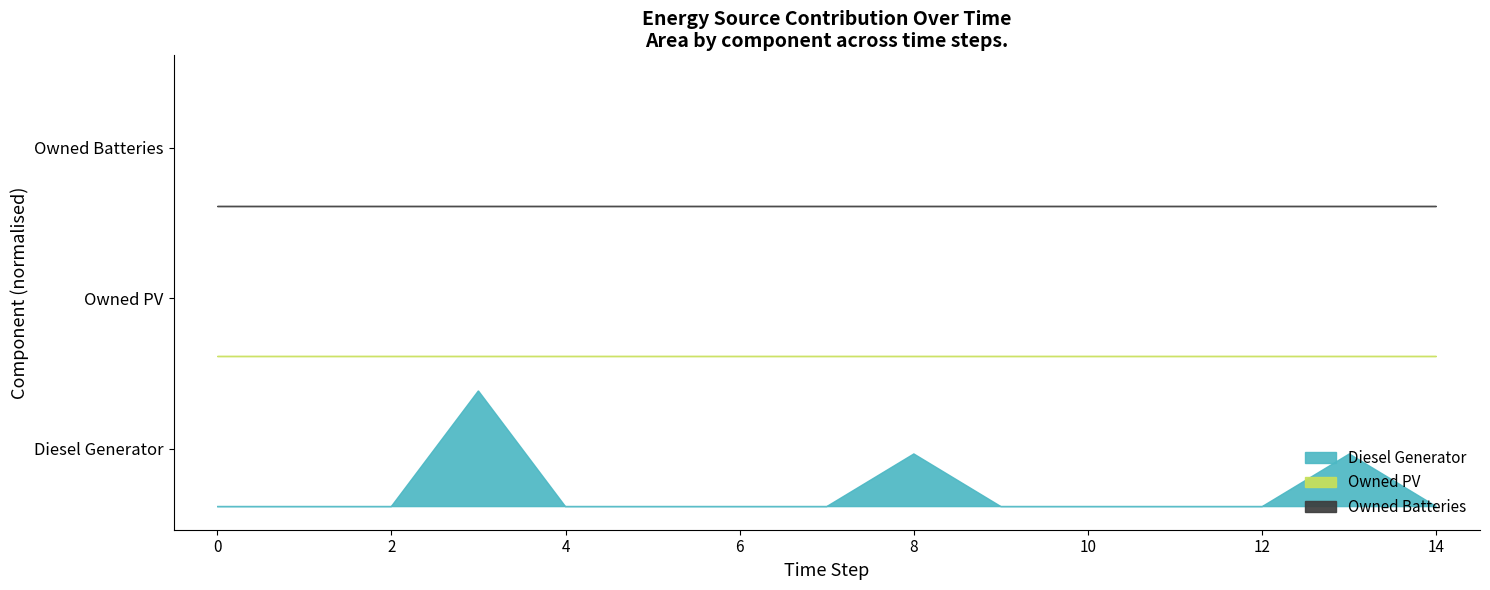

Reading right to left, extract all data points from this chart.

Diesel Generator: 14=0	13=182	12=0	11=0	10=0	9=0	8=182	7=0	6=0	5=0	4=0	3=400	2=0	1=0	0=0
Owned PV: 14=0	13=0	12=0	11=0	10=0	9=0	8=0	7=0	6=0	5=0	4=0	3=0	2=0	1=0	0=0
Owned Batteries: 14=0	13=0	12=0	11=0	10=0	9=0	8=0	7=0	6=0	5=0	4=0	3=0	2=0	1=0	0=0